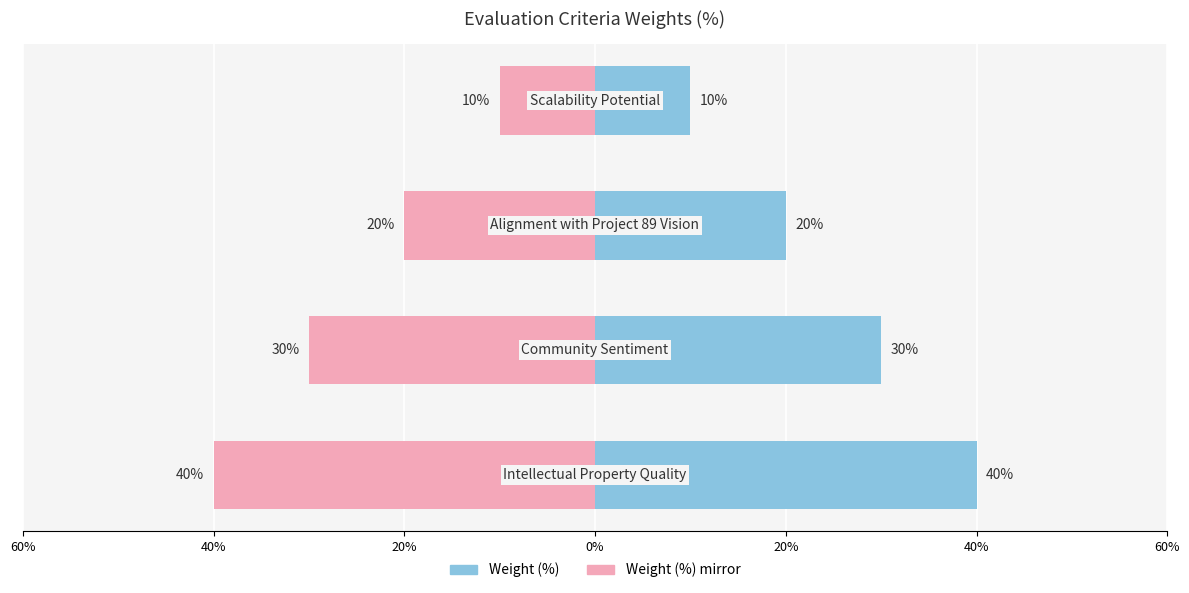

What is the difference between the Weight (%) (mirror) values at 0% and 20%?

10